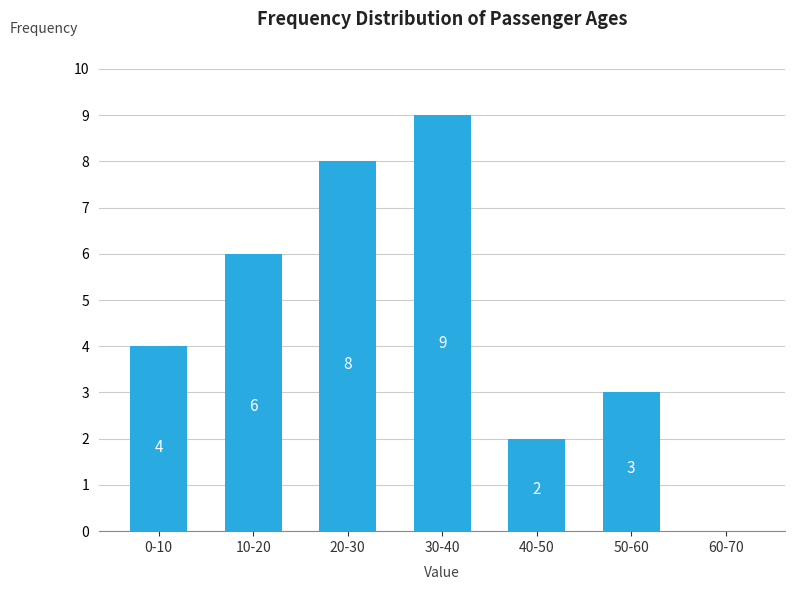

Reading right to left, what are all the values shown in this chart?

60-70=0	50-60=3	40-50=2	30-40=9	20-30=8	10-20=6	0-10=4